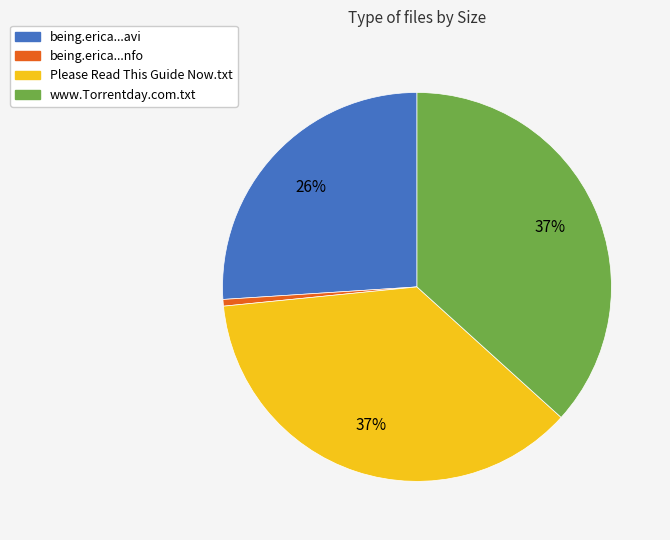

How many segments does this pie chart have?

4